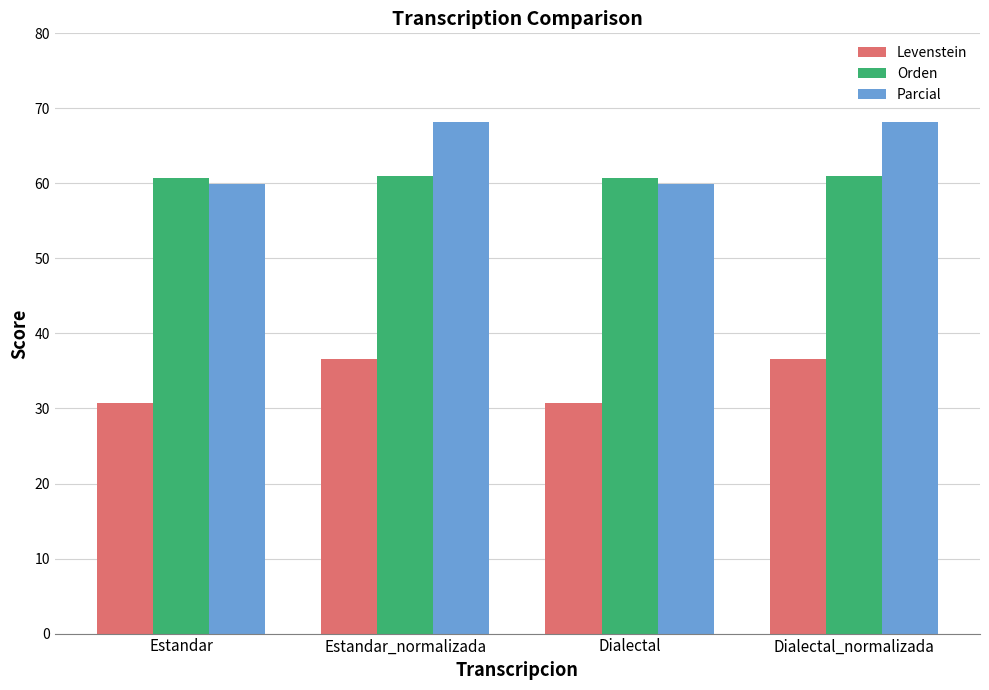

What is the average value of the Orden series?

60.8